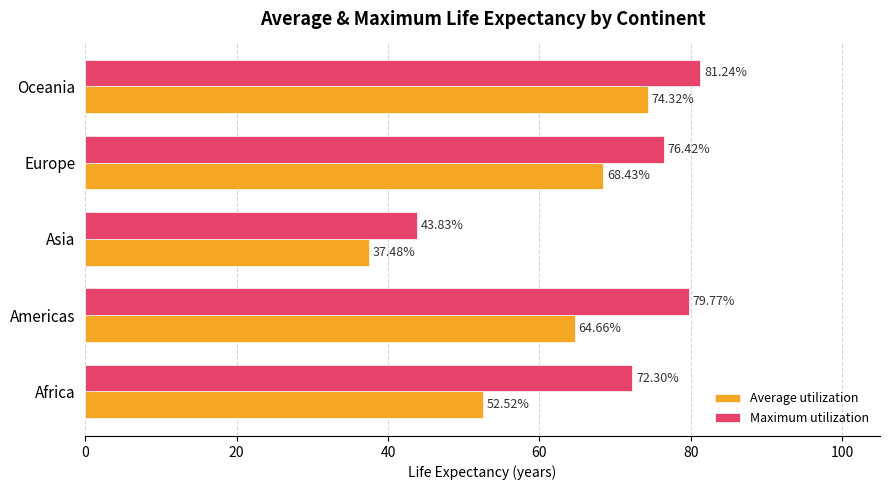

What is the sum of all Maximum utilization values?

353.6